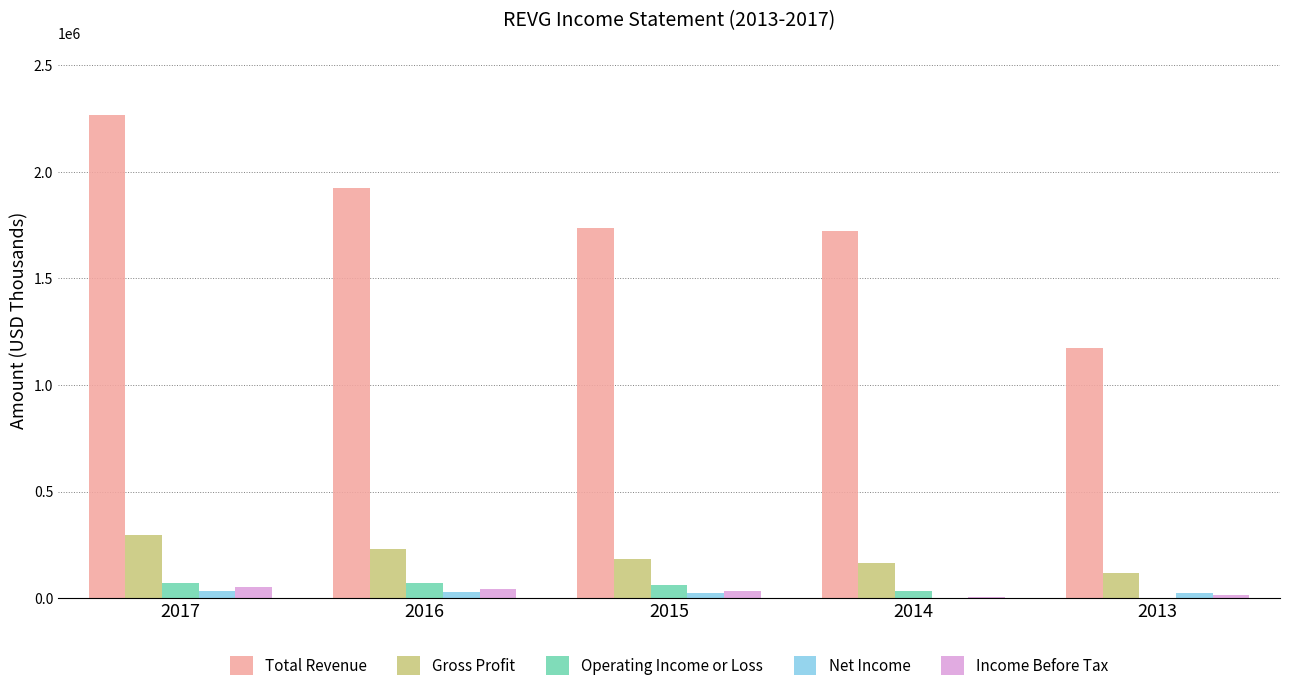

Between 2016 and 2015, which series saw the biggest shift?

Total Revenue